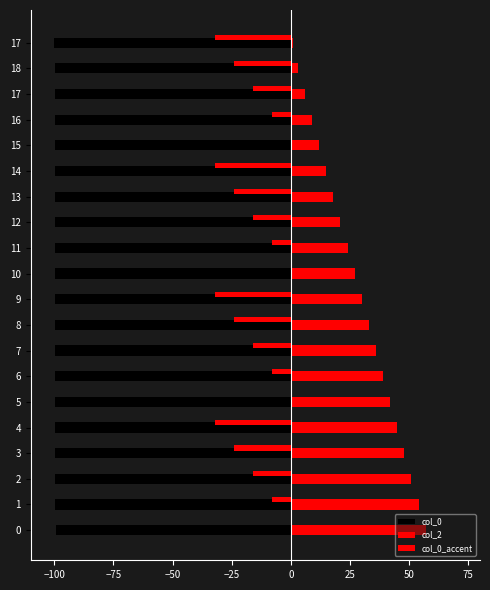

How many series are shown in this chart?

3